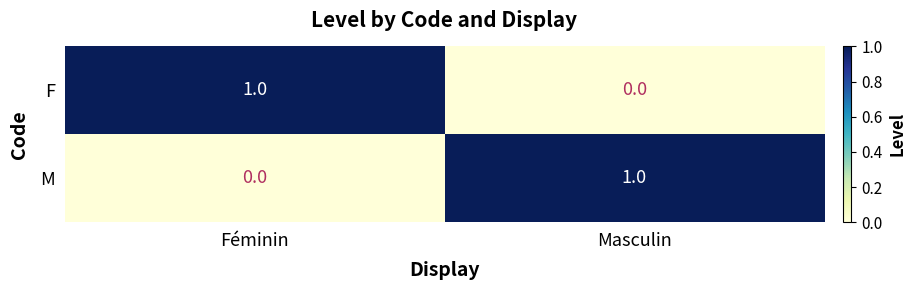

What is the difference between the highest and lowest values at Masculin?

1